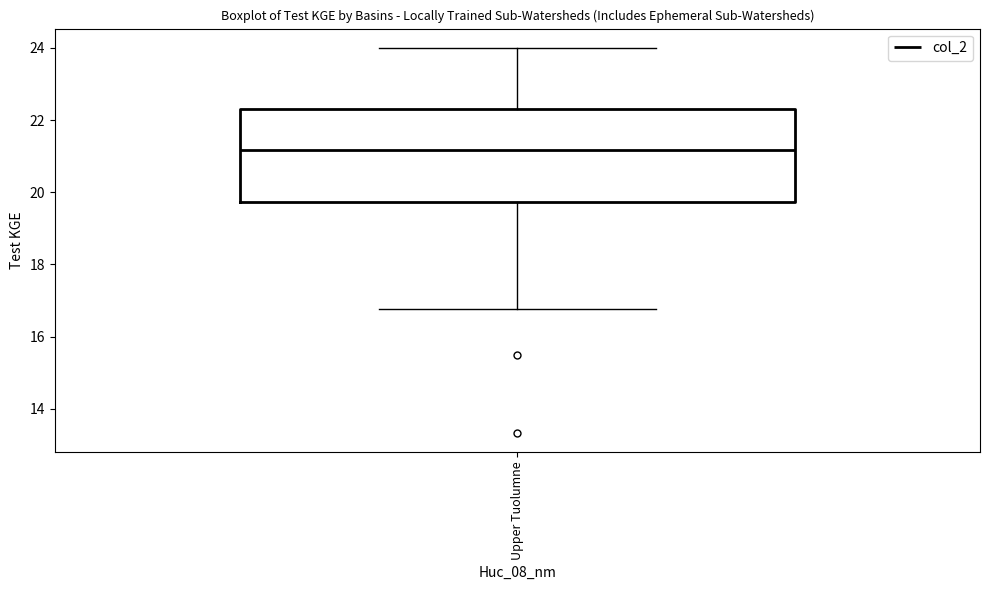

Read this box plot against the y-axis: the position of the median line, the range covered by the box, and the ends of both whiskers. The values are not printed on the chart, so give them approximately, as read against the axis.

median 21.2, box 19.8 to 22.4, whiskers 16.8 to 24.0